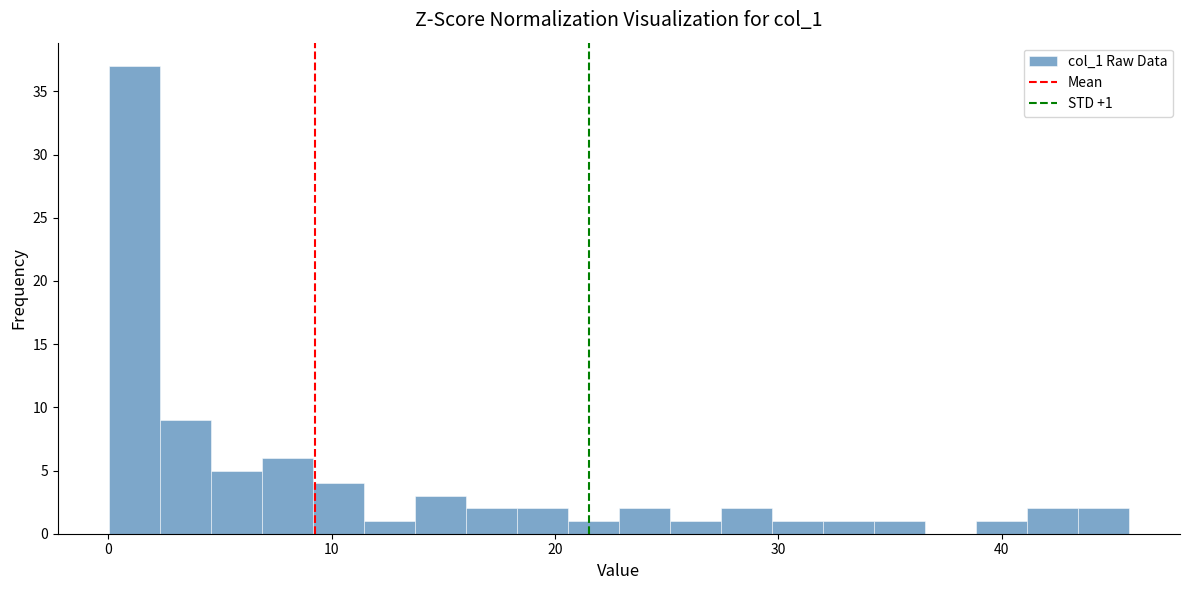

Read against the x-axis, roughly where is the centre of the tallest bar?

1